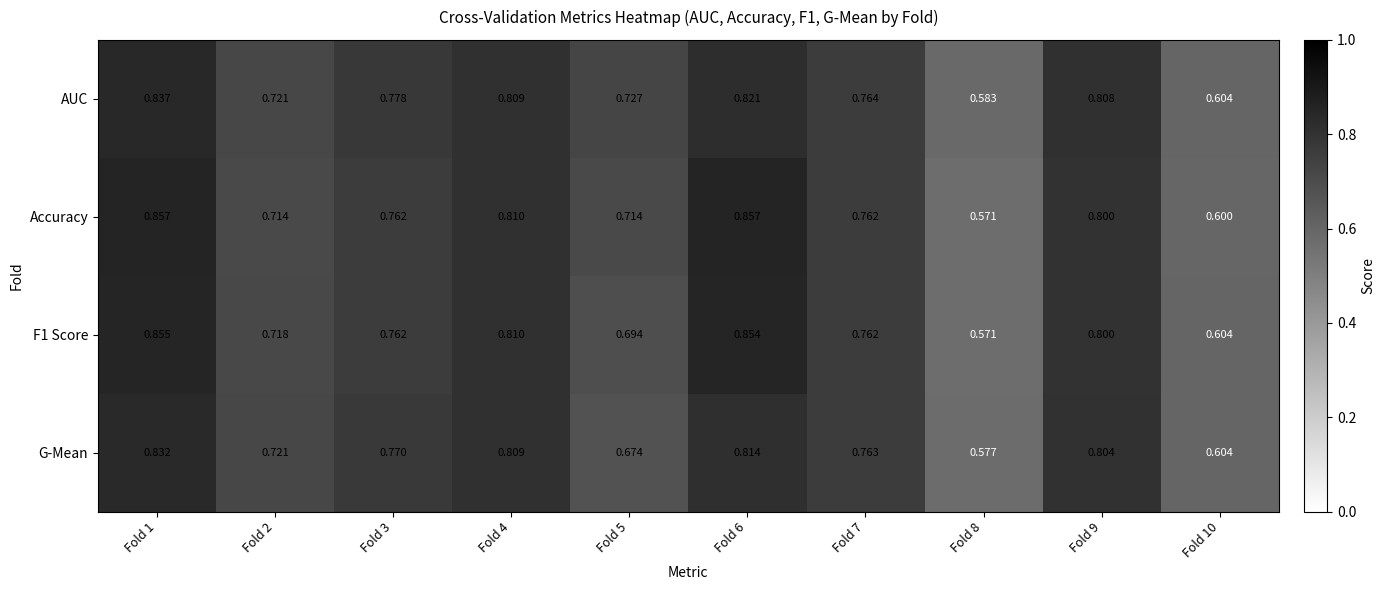

Between Fold 3 and Fold 8, which series saw the biggest shift?

AUC